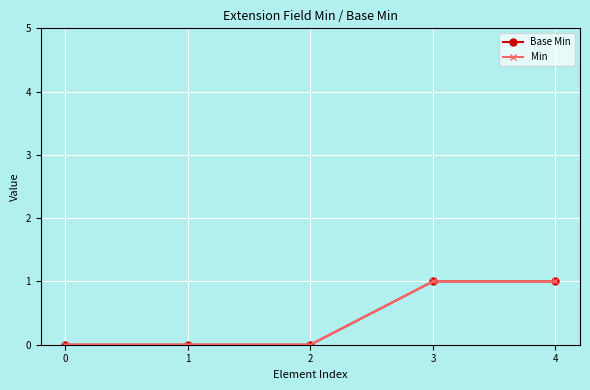

Reading left to right, transcribe all the data shown in this chart.

Base Min: 0=0	1=0	2=0	3=1	4=1
Min: 0=0	1=0	2=0	3=1	4=1